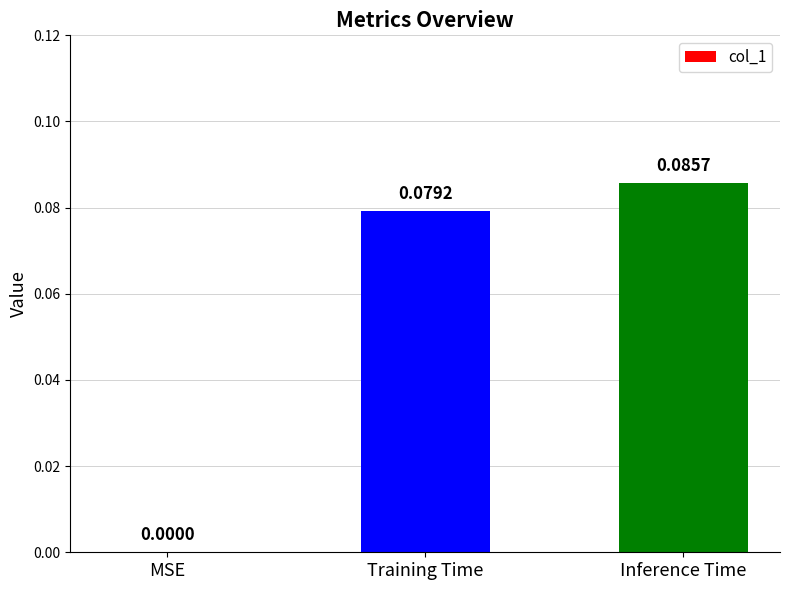

At which category does the chart reach its peak across all series?

Inference Time